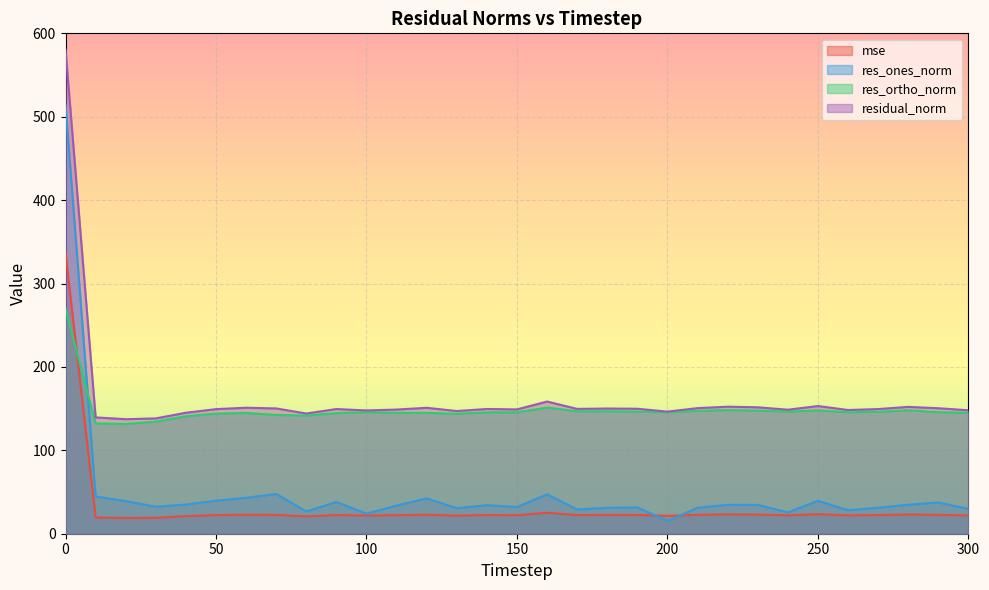

What is the value of the res_ortho_norm point at the 19th from the left?

146.9